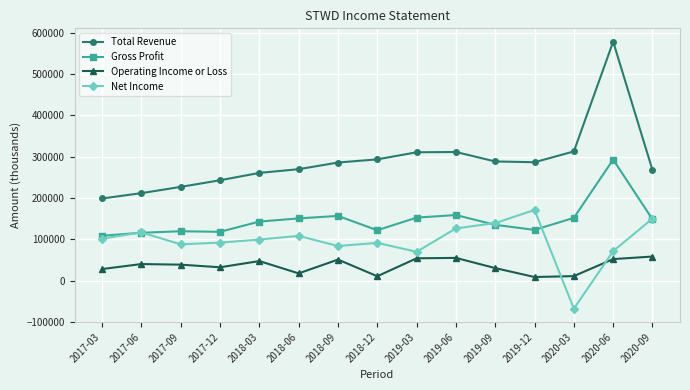

What is the spread (max minus min) of values at 2019-06?

256300